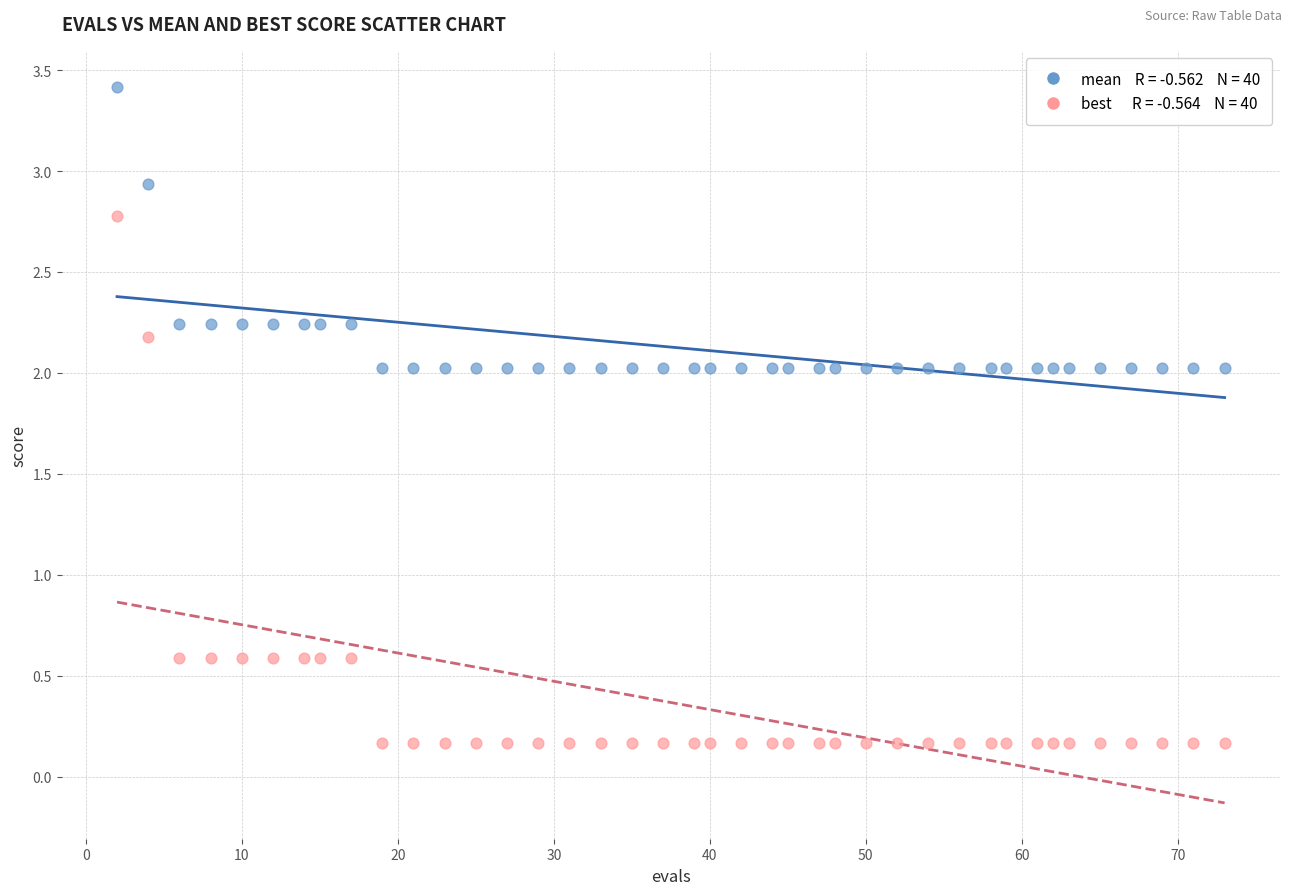

Across all data points, what is the range of X values (max minus min)?

71.0